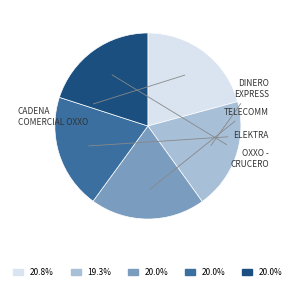

Is there a majority slice in this chart?

No